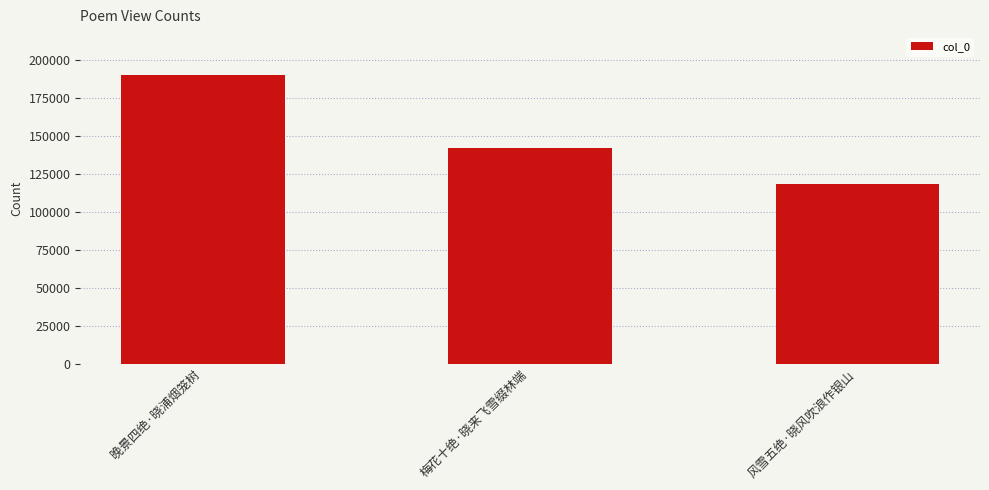

What is the change in value from 晚景四绝·晓浦烟笼树 to 风雪五绝·晓风吹浪作银山?

-71762